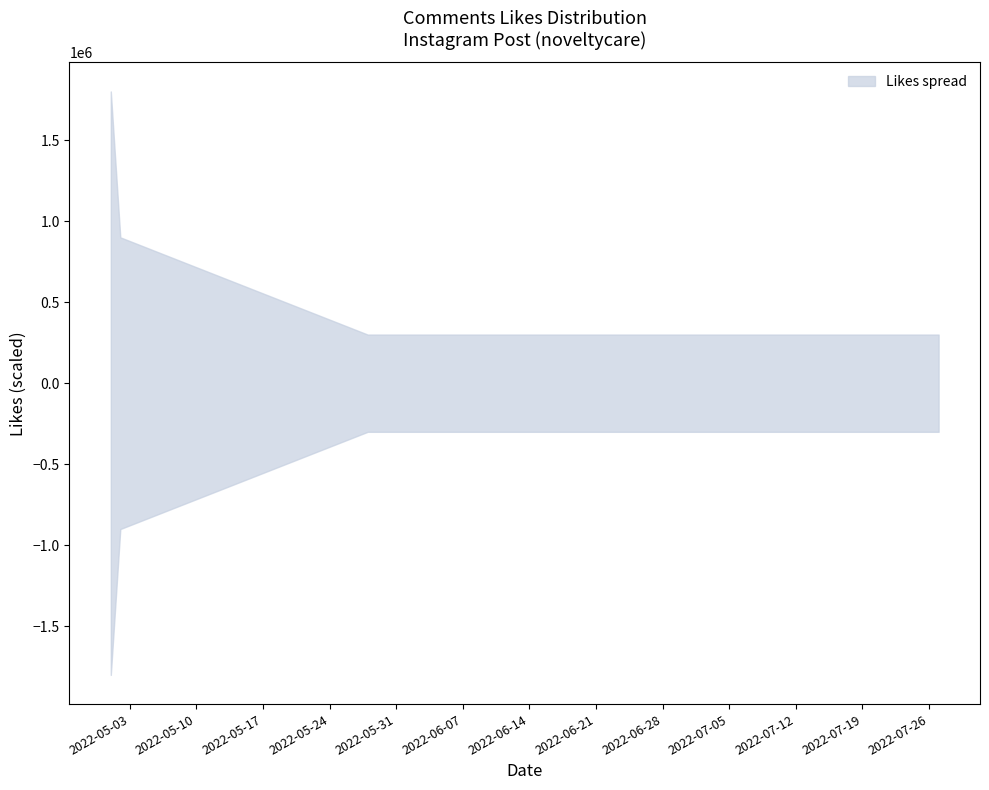

Between 2022-05-28 and 2022-05-28, which is larger?

2022-05-28